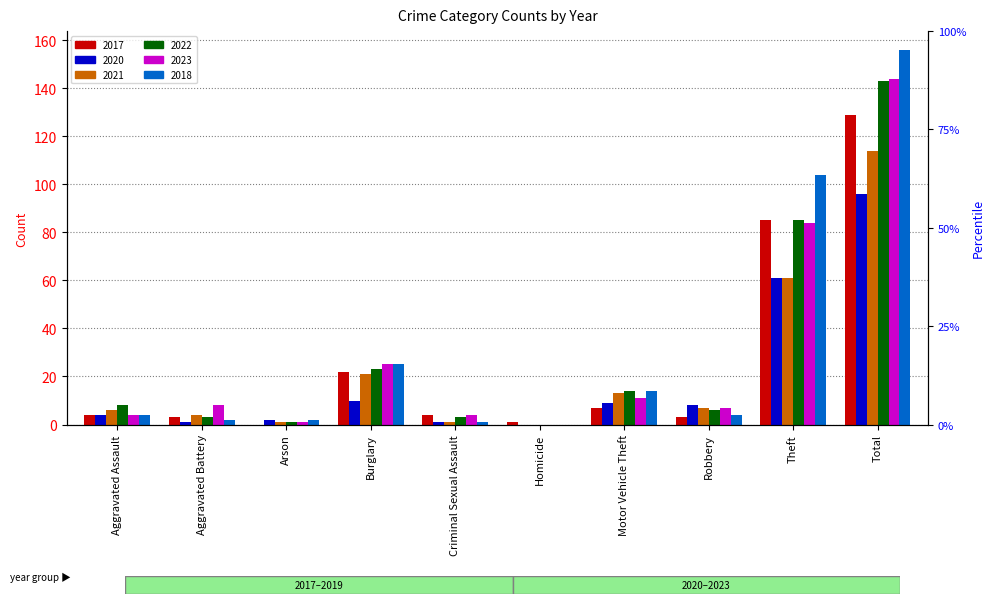

Rank the series by their maximum value, from lowest to highest.

2020, 2021, 2017, 2022, 2023, 2018